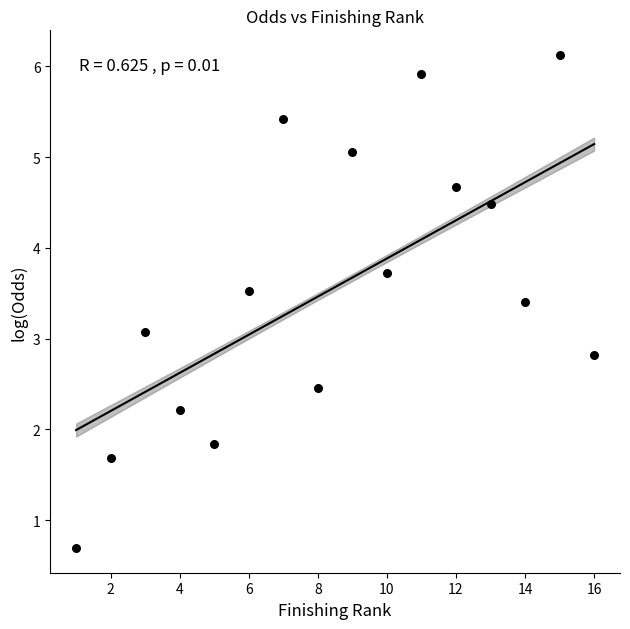

What Y value in the scatter plot is closest to 3?

3.1